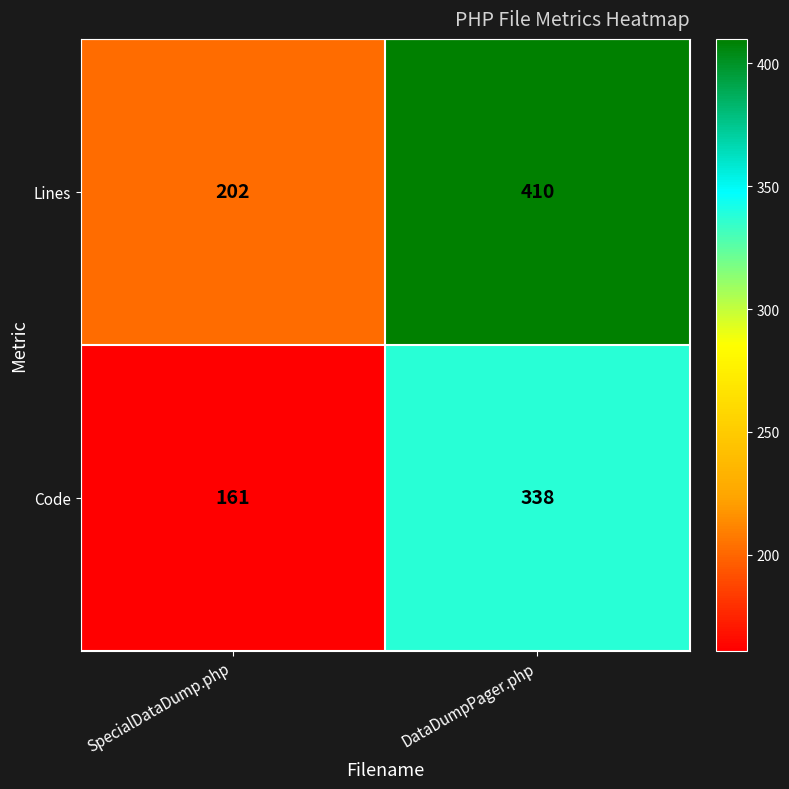

Which series has the largest total across all categories?

Lines